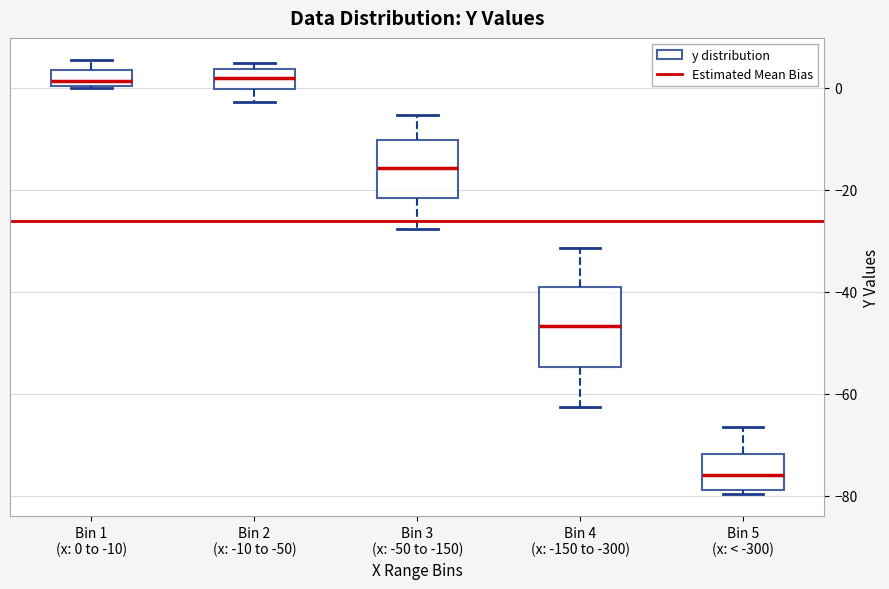

Reading left to right, transcribe this box plot: for each box, give where its median line is, the range the box spans, and where its two whiskers end, as read against the y-axis. The values are not printed on the chart, so give them approximately, as read against the axis.

Bin 1 (x: 0 to -10): median 2, box 0 to 4, whiskers 0 to 6
Bin 2 (x: -10 to -50): median 2, box 0 to 4, whiskers -2 to 4 (just above the box's upper edge)
Bin 3 (x: -50 to -150): median -16, box -22 to -10, whiskers -28 to -6
Bin 4 (x: -150 to -300): median -46, box -54 to -40, whiskers -62 to -32
Bin 5 (x: < -300): median -76, box -78 to -72, whiskers -80 to -66